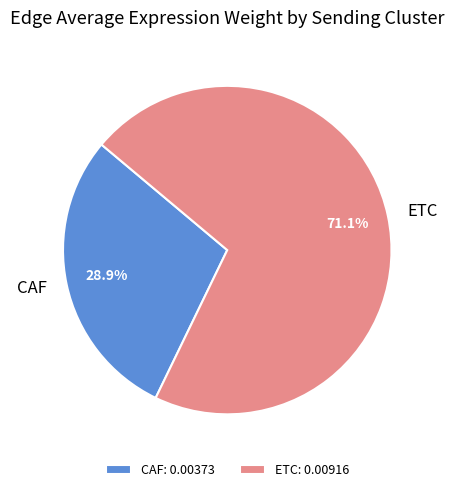

What is the total percentage of ETC and CAF?

100.0%